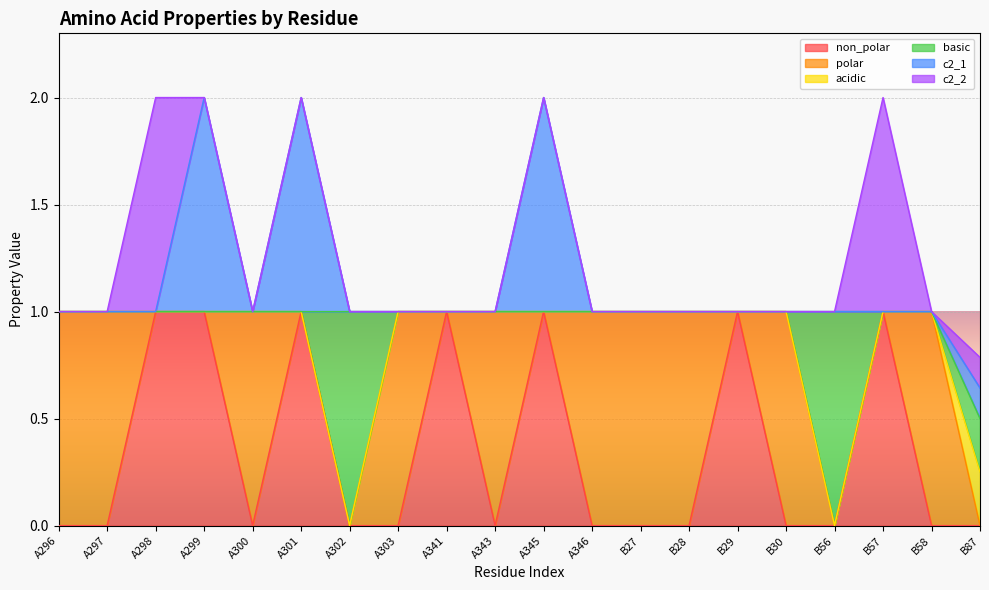

The value of non_polar at A299 is 1.7. True or false?

False